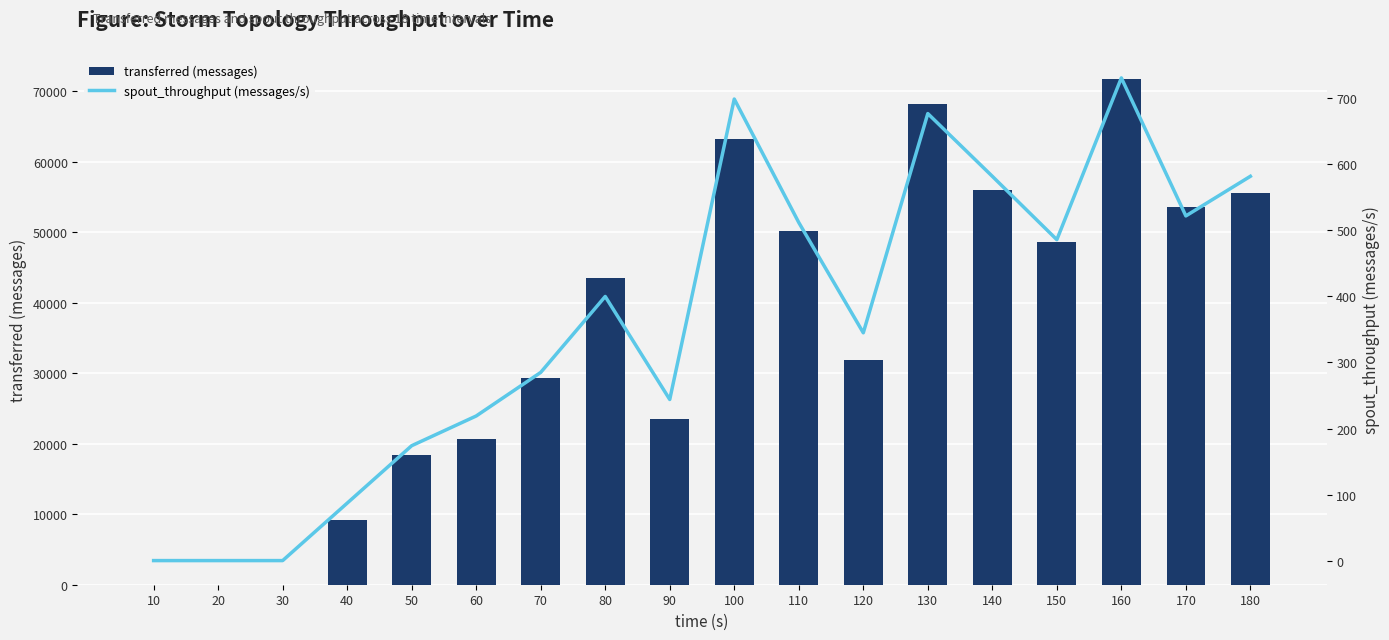

Count the number of categories in the chart.

18